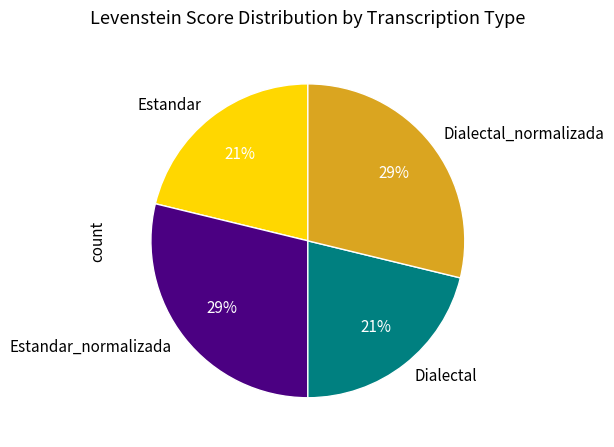

To the nearest percent, what is the average slice percentage?

25%